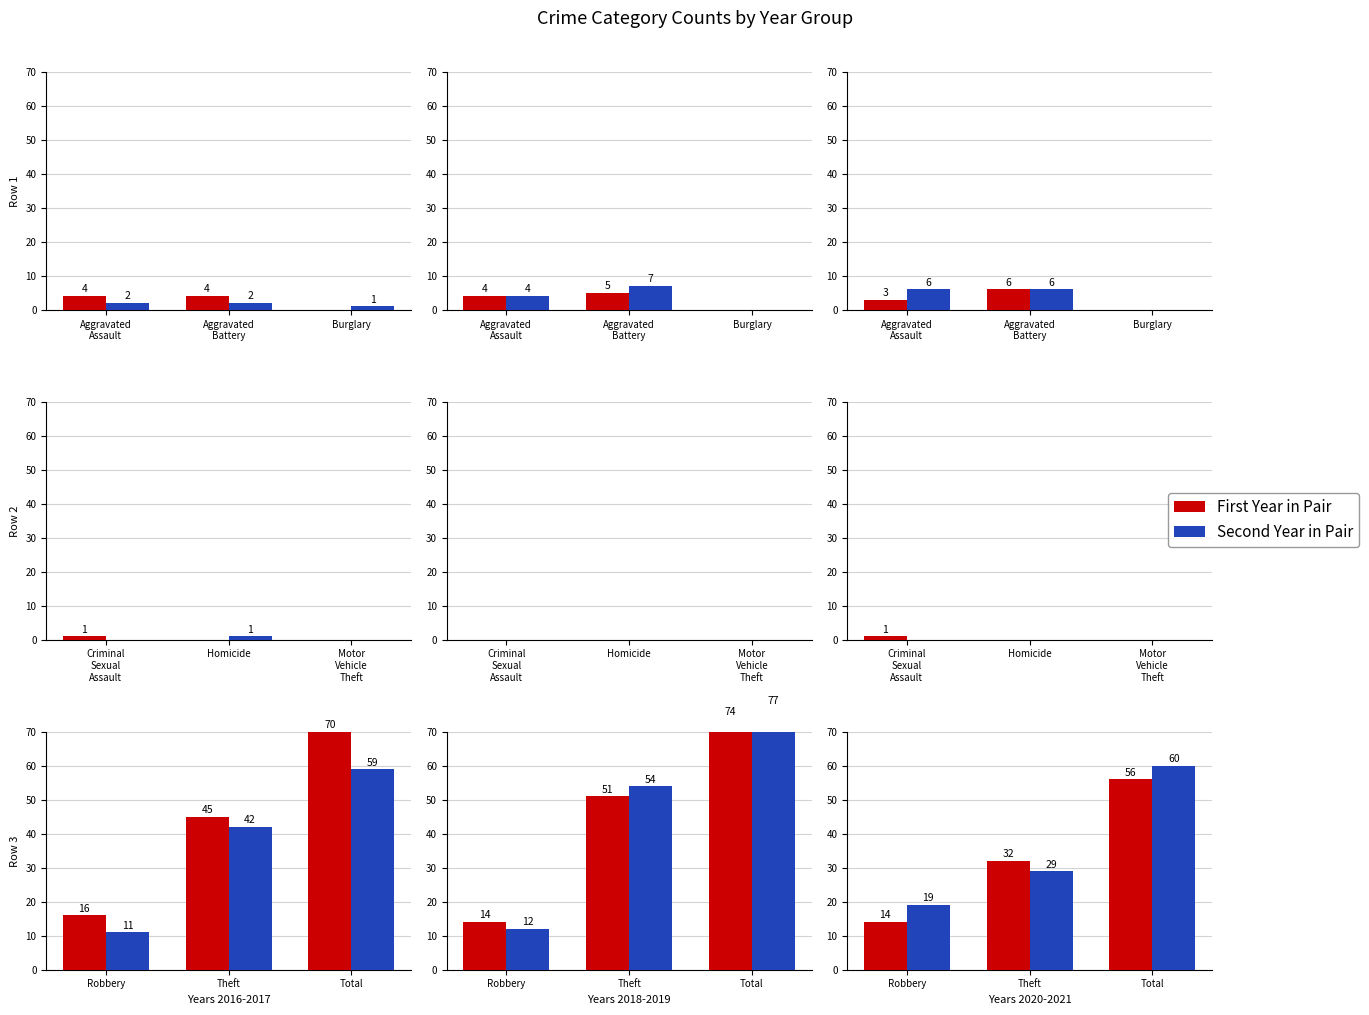

How many data points in 2017 are less than 2?

4